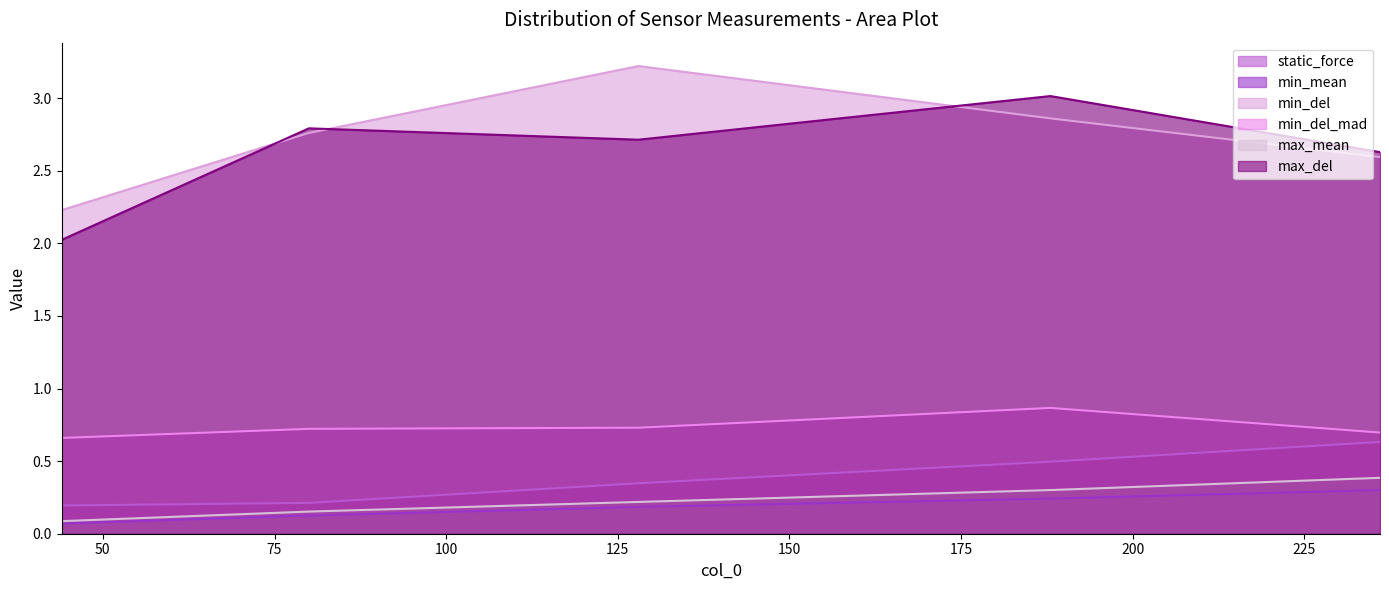

At which label is min_del closest to 2?

44